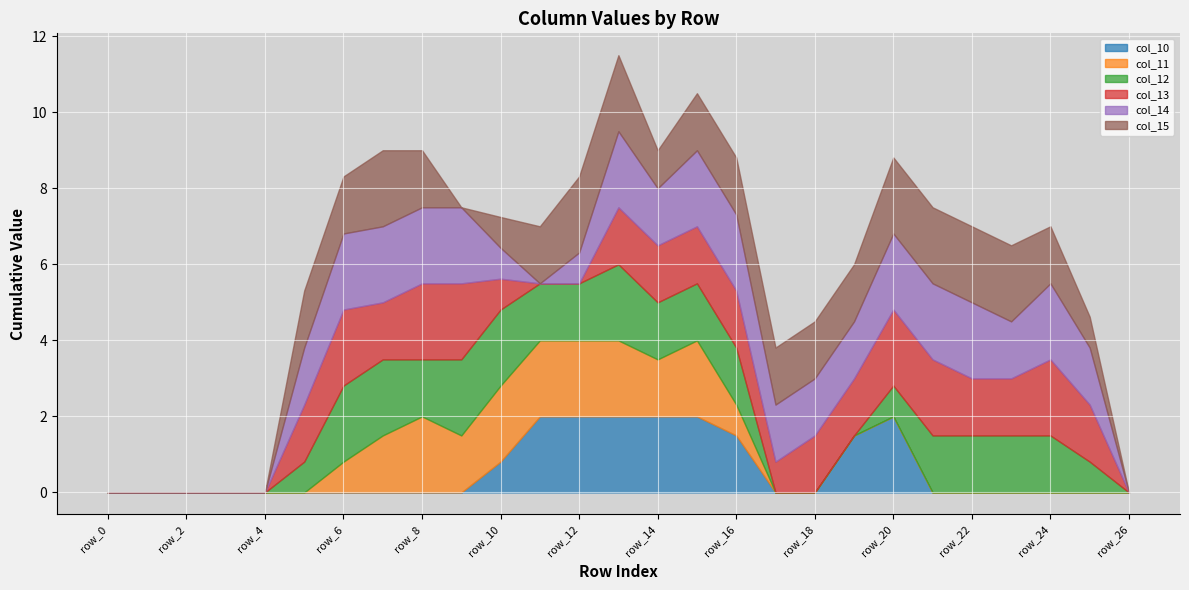

What is the difference between the col_10 values at row_12 and row_0?

2.0